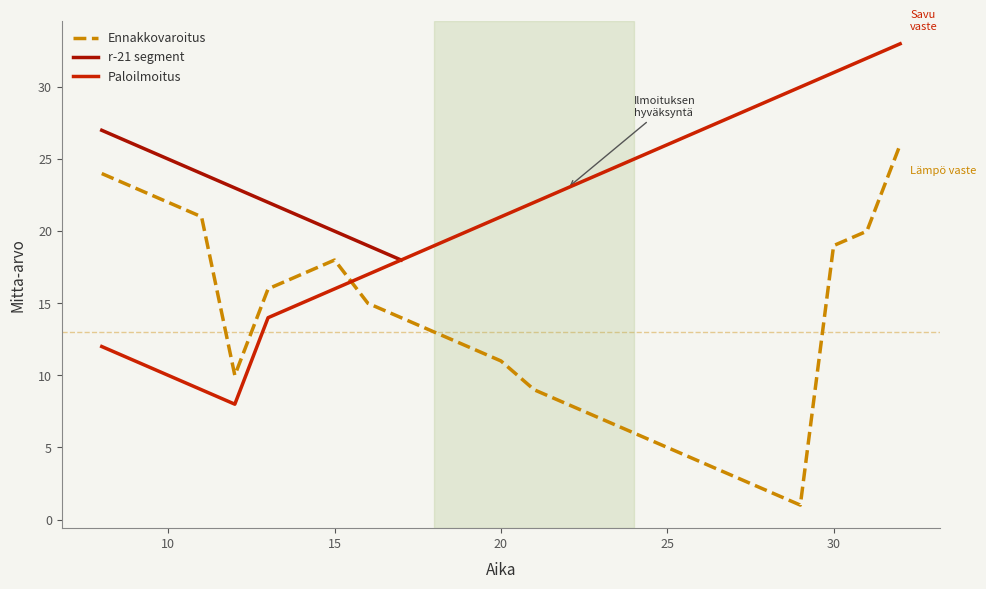

True or false: r-21 segment and Paloilmoitus cross at least once.

False